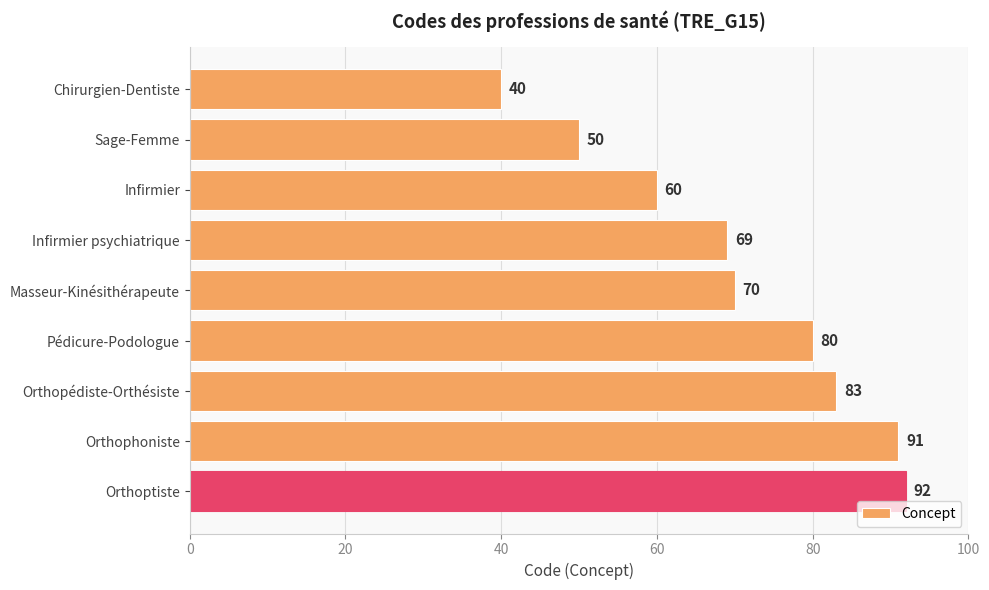

Reading top to bottom, extract all data points from this chart.

Chirurgien-Dentiste=40	Sage-Femme=50	Infirmier=60	Infirmier psychiatrique=69	Masseur-Kinésithérapeute=70	Pédicure-Podologue=80	Orthopédiste-Orthésiste=83	Orthophoniste=91	Orthoptiste=92